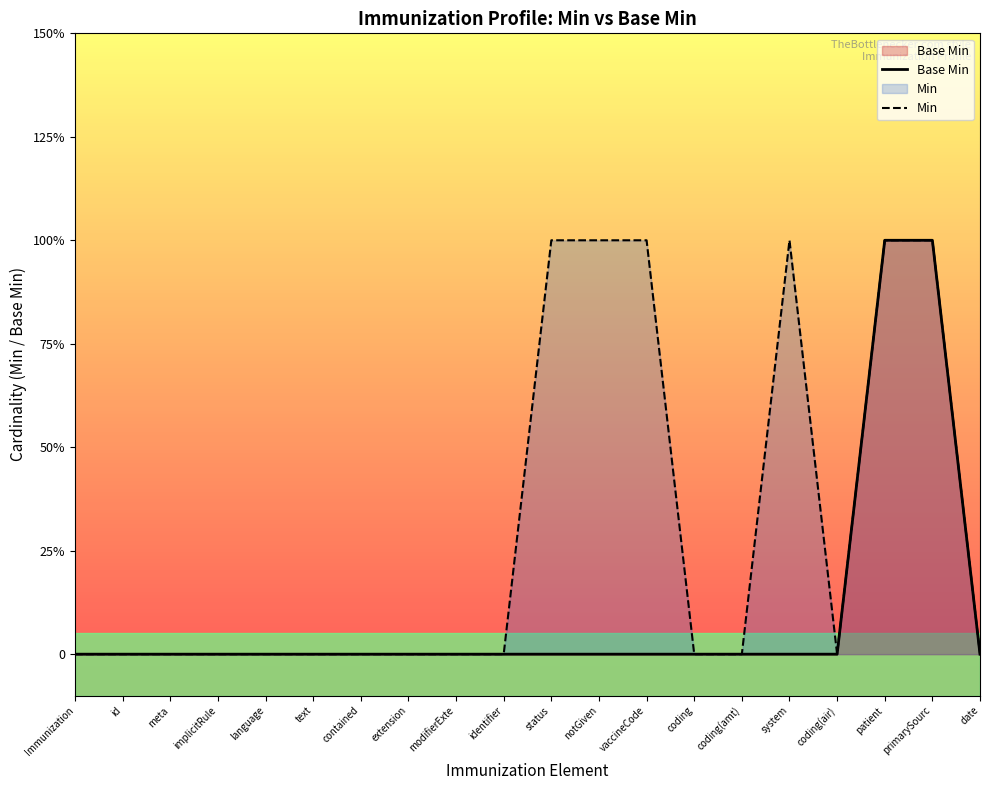

Where is Min nearest to the value 0?

Immunization